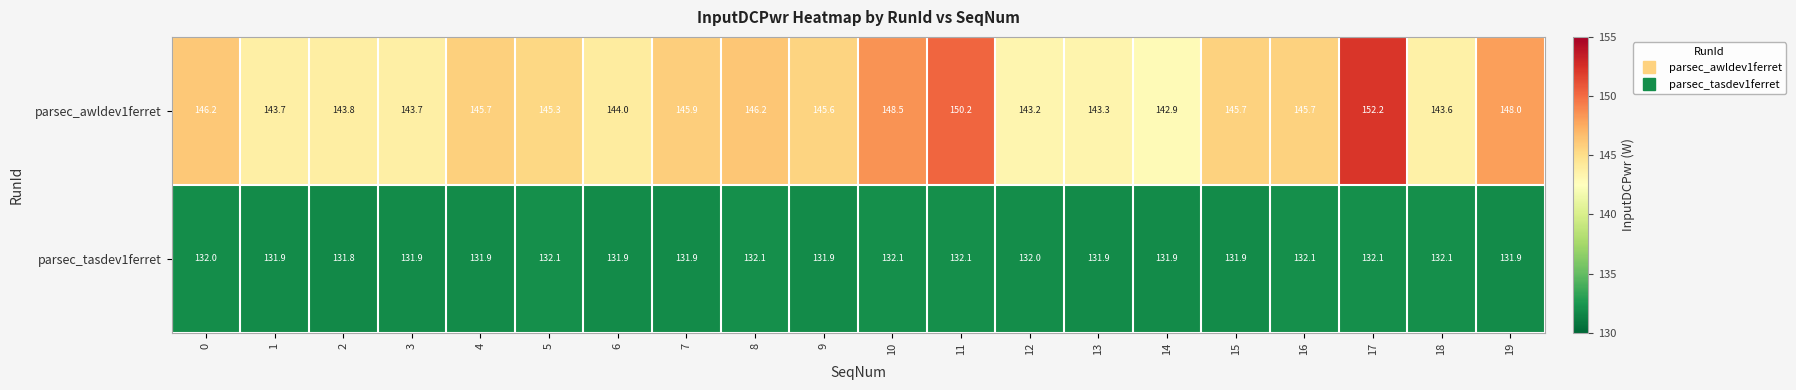

What is the difference between the highest and lowest values at 4?

13.8